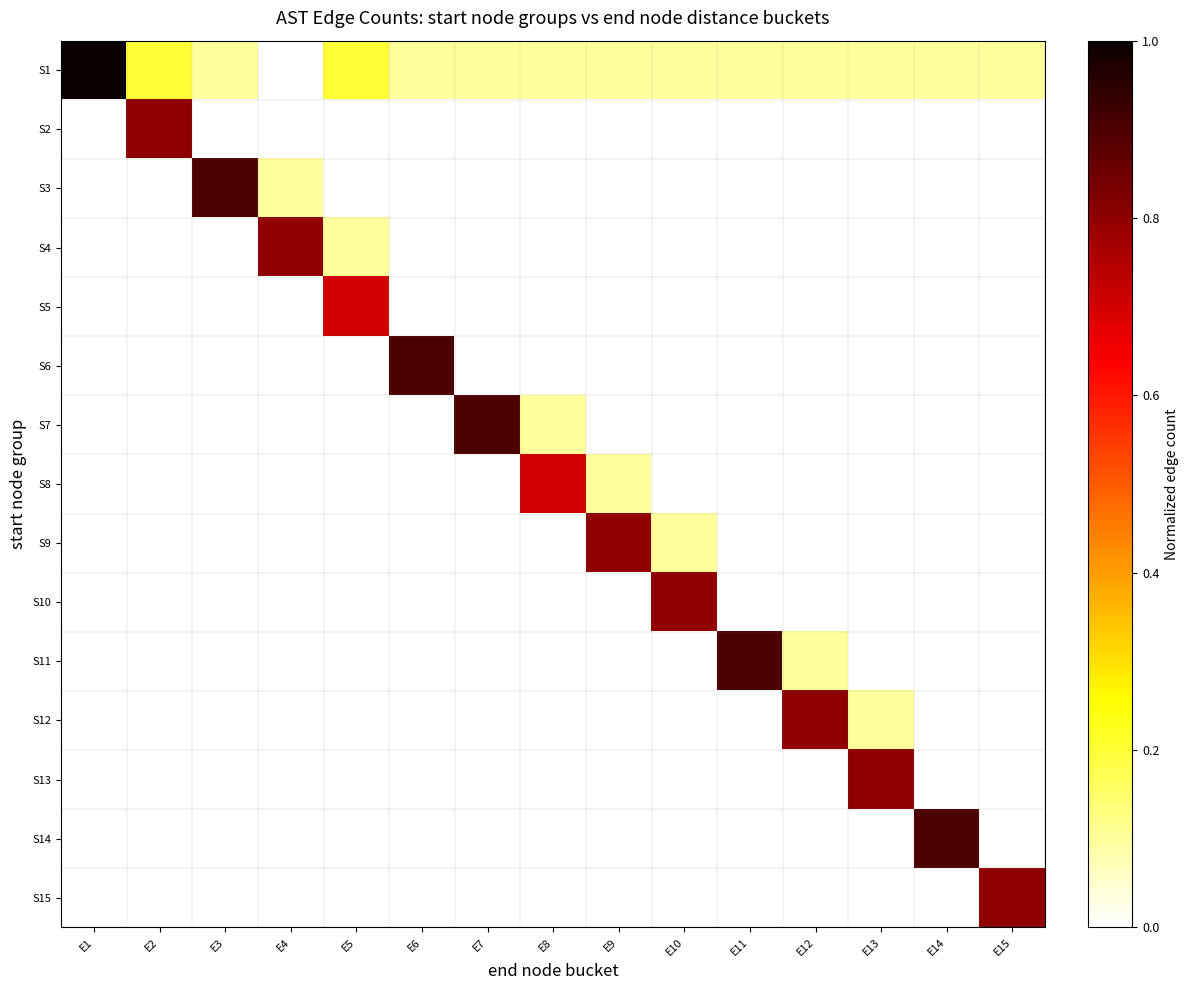

Reading left to right, list all the values displayed in this chart.

S1: E1=1.0	E2=0.2	E3=0.1	E4=0.0	E5=0.2	E6=0.1	E7=0.1	E8=0.1	E9=0.1	E10=0.1	E11=0.1	E12=0.1	E13=0.1	E14=0.1	E15=0.1
S2: E1=0.0	E2=0.8	E3=0.0	E4=0.0	E5=0.0	E6=0.0	E7=0.0	E8=0.0	E9=0.0	E10=0.0	E11=0.0	E12=0.0	E13=0.0	E14=0.0	E15=0.0
S3: E1=0.0	E2=0.0	E3=0.9	E4=0.1	E5=0.0	E6=0.0	E7=0.0	E8=0.0	E9=0.0	E10=0.0	E11=0.0	E12=0.0	E13=0.0	E14=0.0	E15=0.0
S4: E1=0.0	E2=0.0	E3=0.0	E4=0.8	E5=0.1	E6=0.0	E7=0.0	E8=0.0	E9=0.0	E10=0.0	E11=0.0	E12=0.0	E13=0.0	E14=0.0	E15=0.0
S5: E1=0.0	E2=0.0	E3=0.0	E4=0.0	E5=0.7	E6=0.0	E7=0.0	E8=0.0	E9=0.0	E10=0.0	E11=0.0	E12=0.0	E13=0.0	E14=0.0	E15=0.0
S6: E1=0.0	E2=0.0	E3=0.0	E4=0.0	E5=0.0	E6=0.9	E7=0.0	E8=0.0	E9=0.0	E10=0.0	E11=0.0	E12=0.0	E13=0.0	E14=0.0	E15=0.0
S7: E1=0.0	E2=0.0	E3=0.0	E4=0.0	E5=0.0	E6=0.0	E7=0.9	E8=0.1	E9=0.0	E10=0.0	E11=0.0	E12=0.0	E13=0.0	E14=0.0	E15=0.0
S8: E1=0.0	E2=0.0	E3=0.0	E4=0.0	E5=0.0	E6=0.0	E7=0.0	E8=0.7	E9=0.1	E10=0.0	E11=0.0	E12=0.0	E13=0.0	E14=0.0	E15=0.0
S9: E1=0.0	E2=0.0	E3=0.0	E4=0.0	E5=0.0	E6=0.0	E7=0.0	E8=0.0	E9=0.8	E10=0.1	E11=0.0	E12=0.0	E13=0.0	E14=0.0	E15=0.0
S10: E1=0.0	E2=0.0	E3=0.0	E4=0.0	E5=0.0	E6=0.0	E7=0.0	E8=0.0	E9=0.0	E10=0.8	E11=0.0	E12=0.0	E13=0.0	E14=0.0	E15=0.0
S11: E1=0.0	E2=0.0	E3=0.0	E4=0.0	E5=0.0	E6=0.0	E7=0.0	E8=0.0	E9=0.0	E10=0.0	E11=0.9	E12=0.1	E13=0.0	E14=0.0	E15=0.0
S12: E1=0.0	E2=0.0	E3=0.0	E4=0.0	E5=0.0	E6=0.0	E7=0.0	E8=0.0	E9=0.0	E10=0.0	E11=0.0	E12=0.8	E13=0.1	E14=0.0	E15=0.0
S13: E1=0.0	E2=0.0	E3=0.0	E4=0.0	E5=0.0	E6=0.0	E7=0.0	E8=0.0	E9=0.0	E10=0.0	E11=0.0	E12=0.0	E13=0.8	E14=0.0	E15=0.0
S14: E1=0.0	E2=0.0	E3=0.0	E4=0.0	E5=0.0	E6=0.0	E7=0.0	E8=0.0	E9=0.0	E10=0.0	E11=0.0	E12=0.0	E13=0.0	E14=0.9	E15=0.0
S15: E1=0.0	E2=0.0	E3=0.0	E4=0.0	E5=0.0	E6=0.0	E7=0.0	E8=0.0	E9=0.0	E10=0.0	E11=0.0	E12=0.0	E13=0.0	E14=0.0	E15=0.8